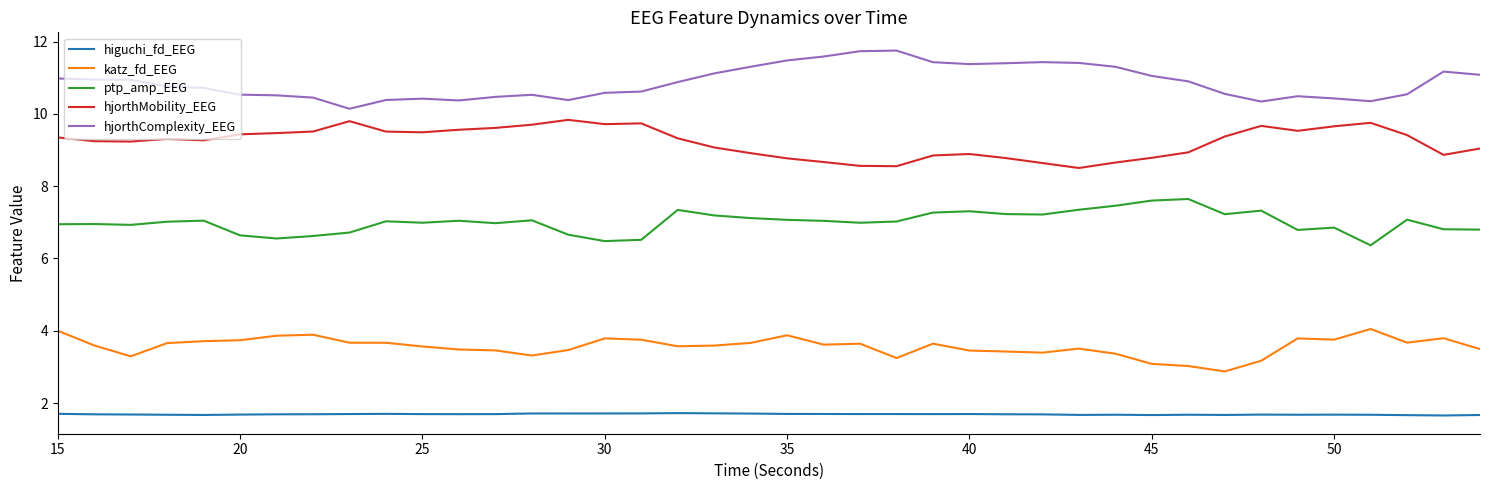

True or false: hjorthComplexity_EEG and higuchi_fd_EEG intersect in this chart.

False